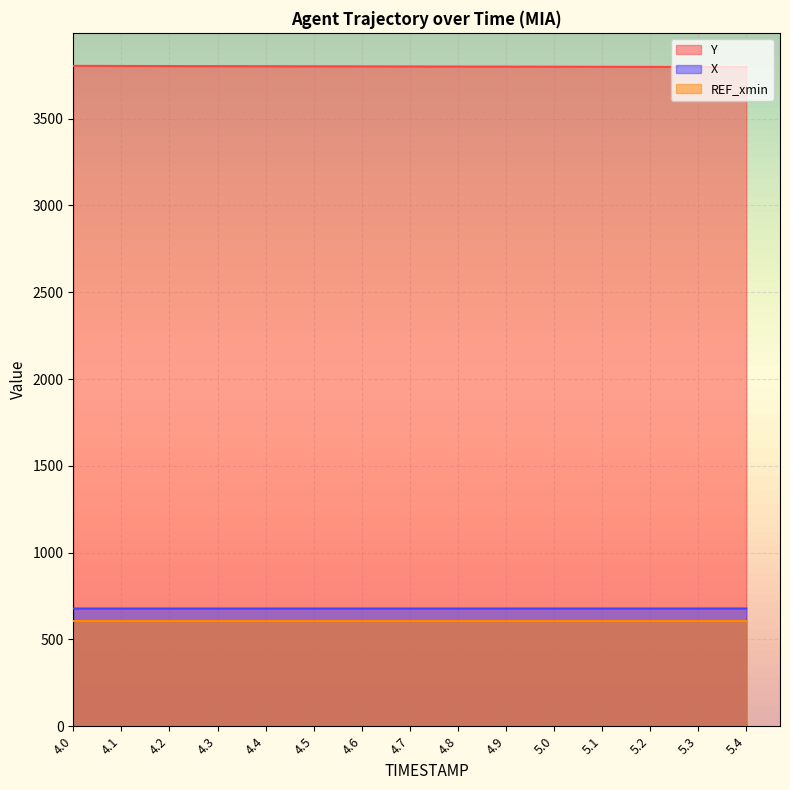

Count the number of data series in this chart.

3